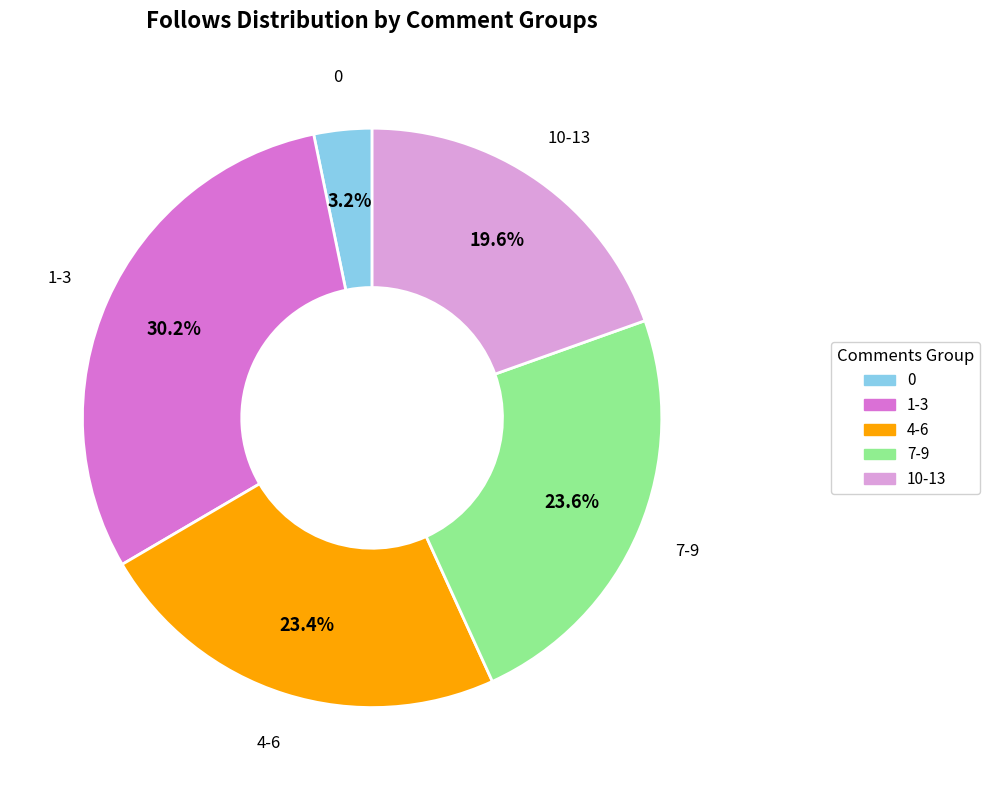

Does any single category account for the majority?

No